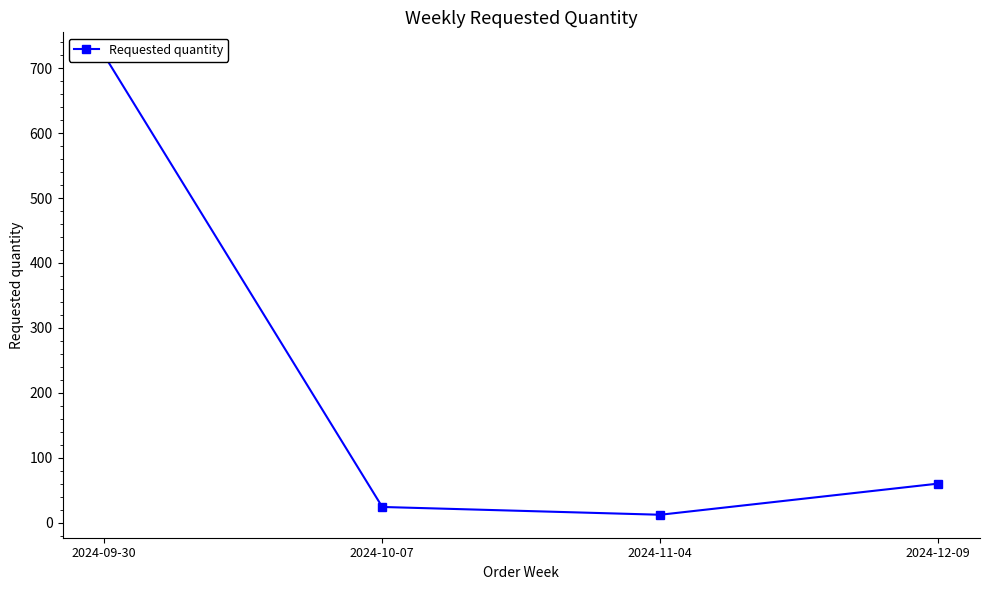

Which category has the lowest value across all series?

2024-11-04